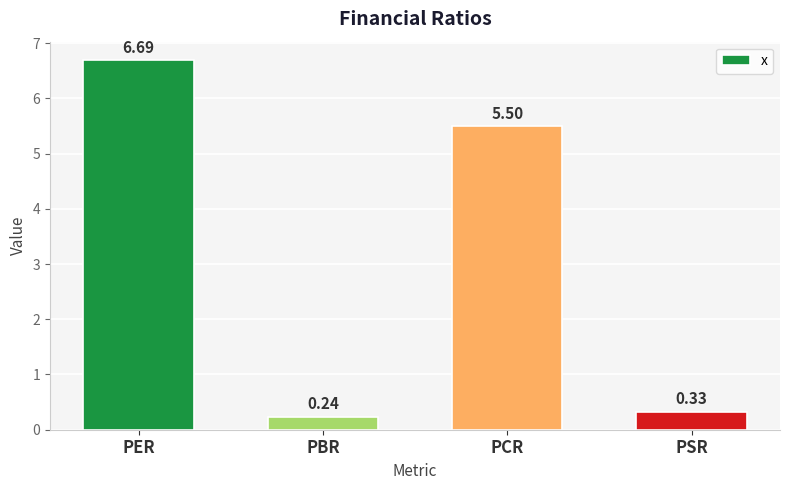

Which category has the lowest value across all series?

PBR